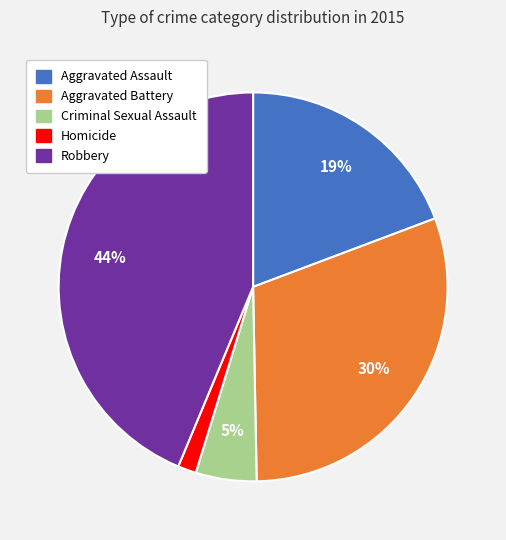

Is it true that Aggravated Battery is 36% of the pie?

False